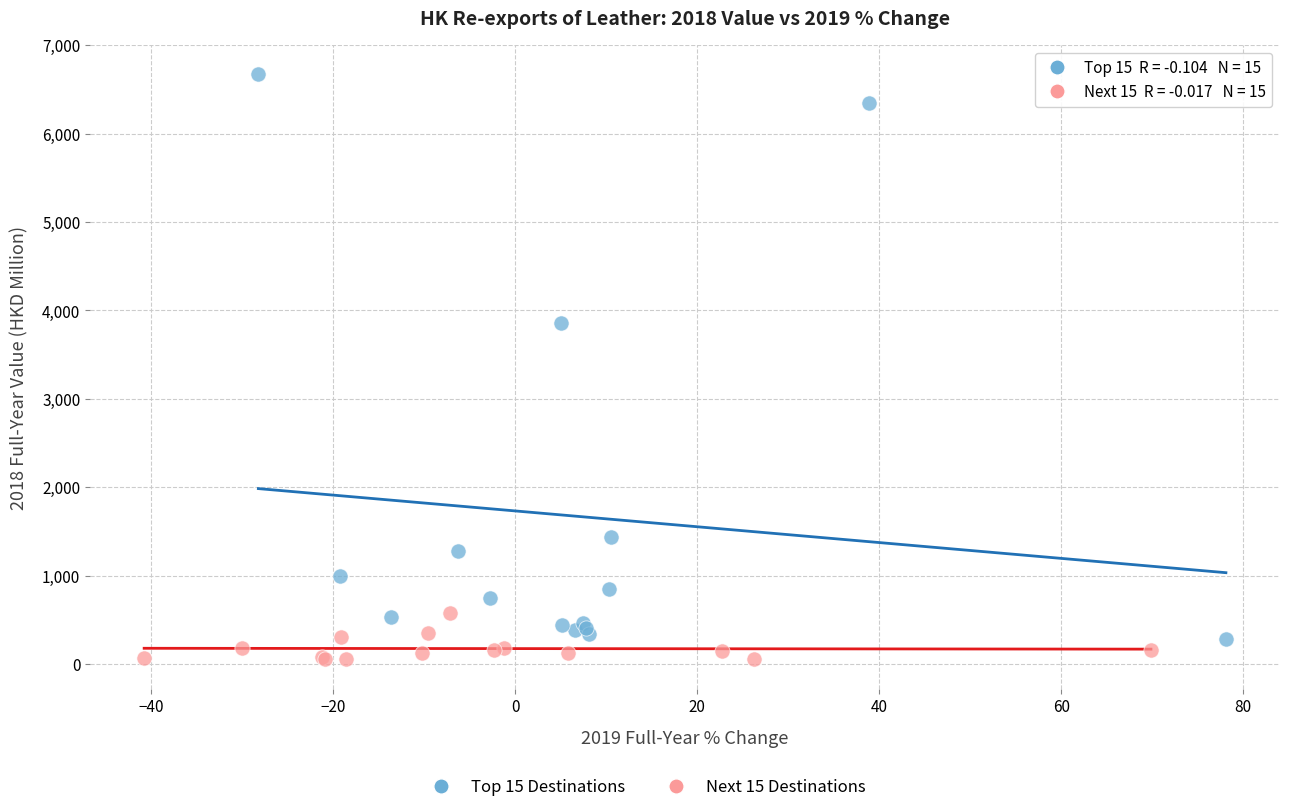

Which series contains the lowest Y value?

Next 15 Destinations